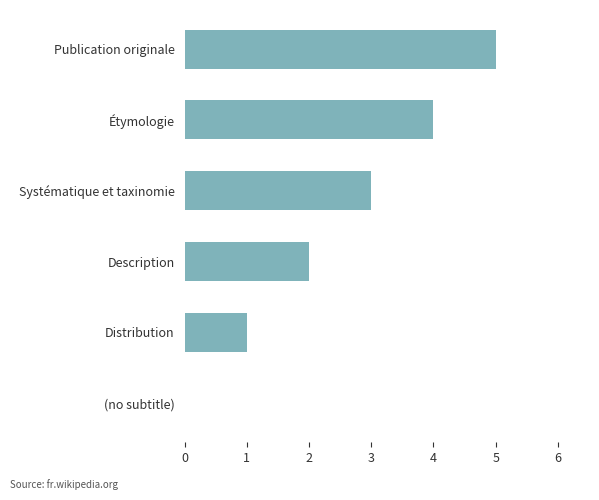

What is the change in value from (no subtitle) to Systématique et taxinomie?

+3